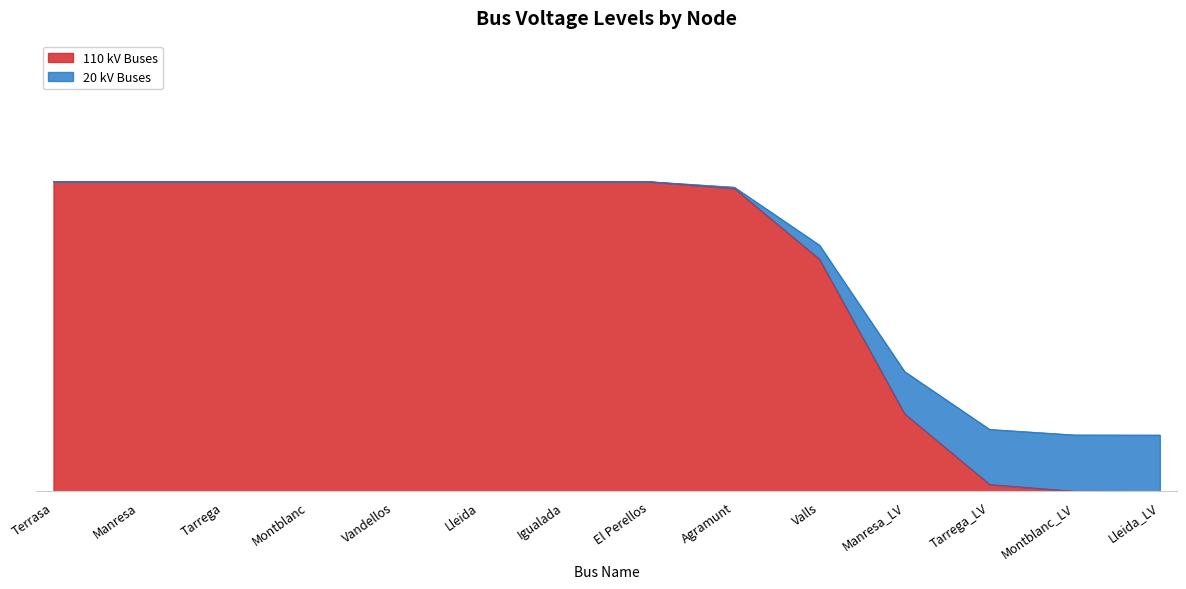

How many lines are shown in the chart?

2